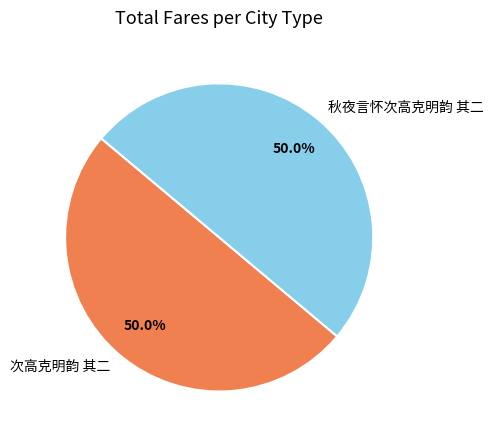

Count the number of slices in the pie.

2